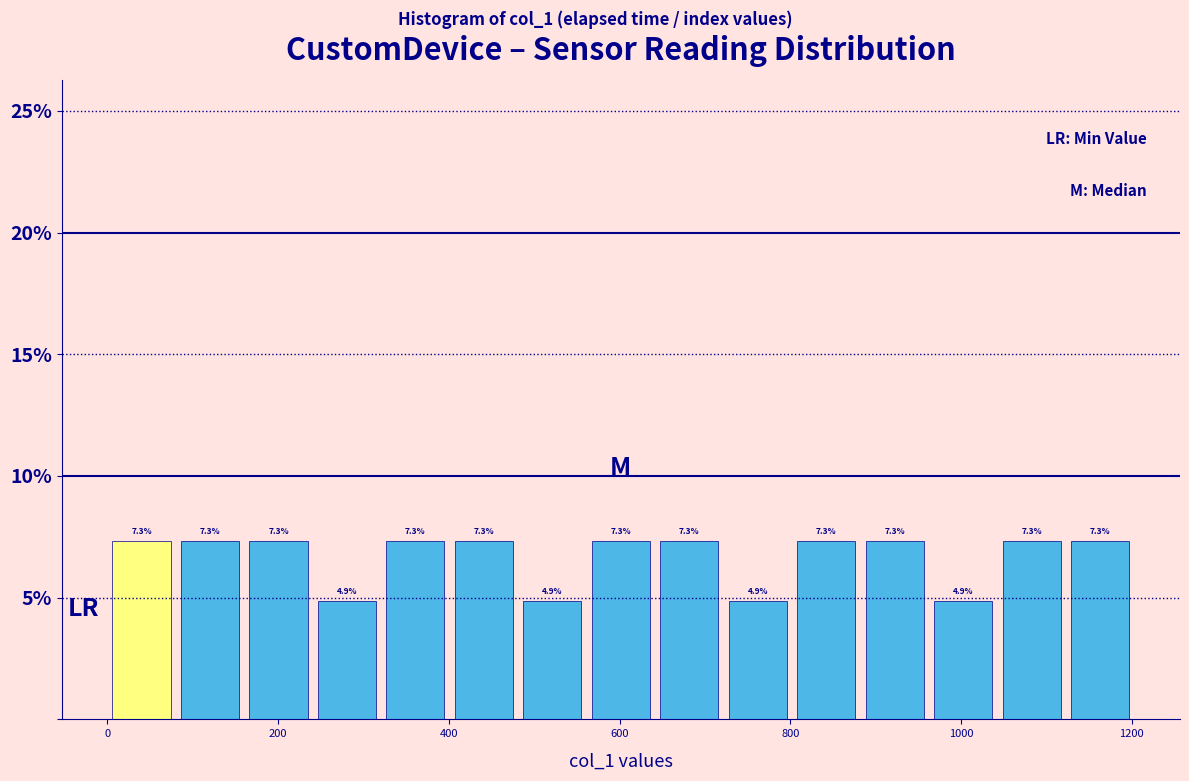

Reading left to right, list every bar in this chart as the range it spans on the x-axis followed by its height. The bar edges are not printed on the chart, so give them approximately, as read against the axis.

0 to 80: 7.3
80 to 160: 7.3
160 to 240: 7.3
240 to 320: 4.9
320 to 400: 7.3
400 to 480: 7.3
480 to 560: 4.9
560 to 640: 7.3
640 to 720: 7.3
720 to 800: 4.9
800 to 880: 7.3
880 to 960: 7.3
960 to 1040: 4.9
1040 to 1120: 7.3
1120 to 1200: 7.3